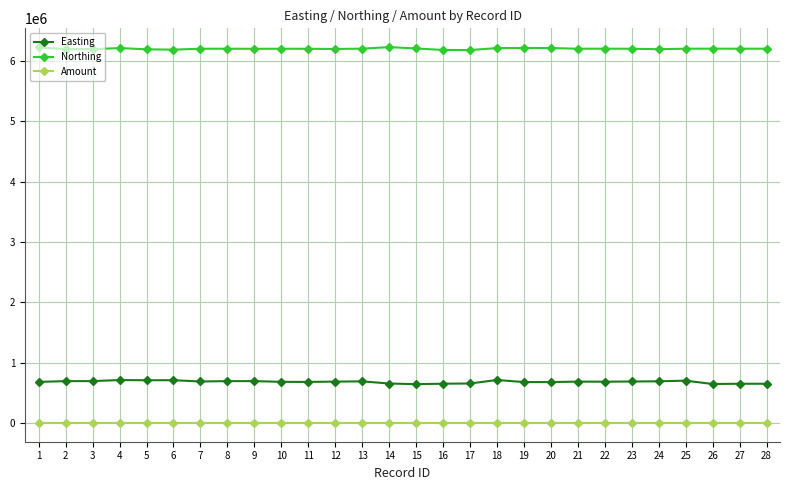

What is the lowest value of the Northing series?

6179922